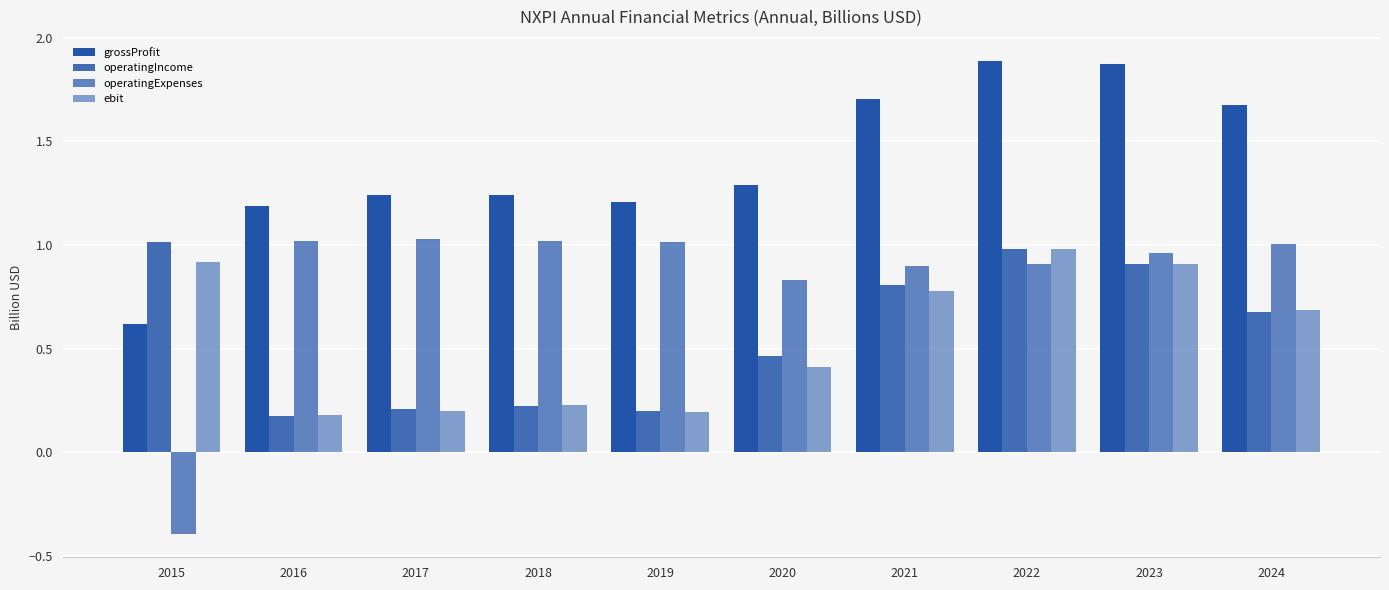

How many bars are there in total?

40